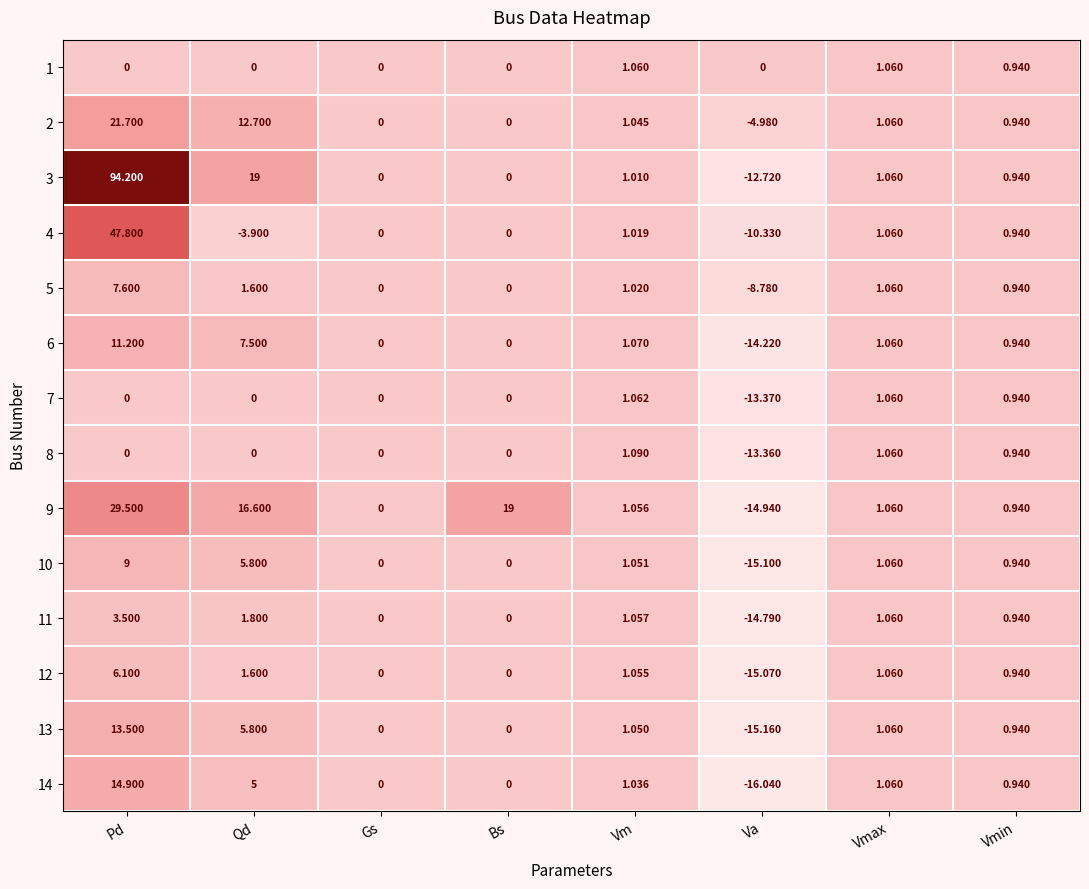

How many distinct data groups are displayed?

14